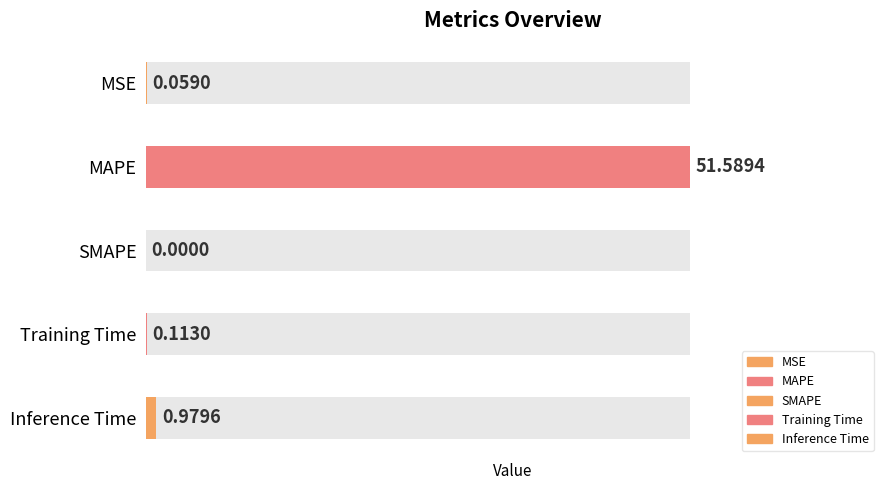

What is the difference between the values at SMAPE and MAPE?

51.6